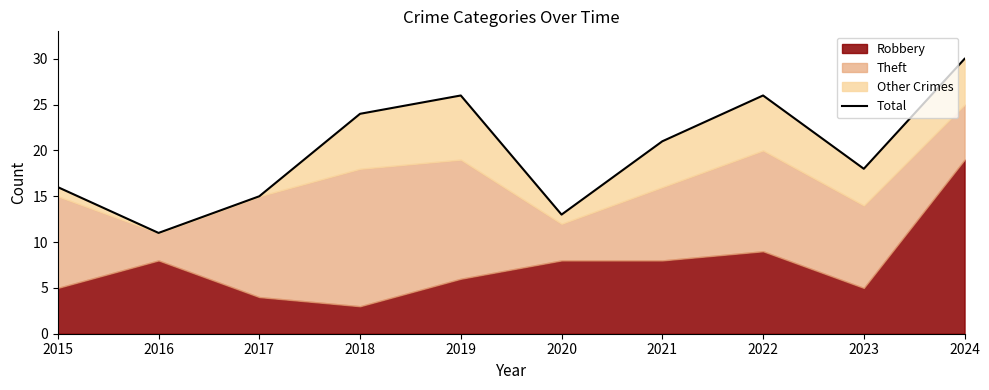

At which category does the data reach its first local peak?

2019